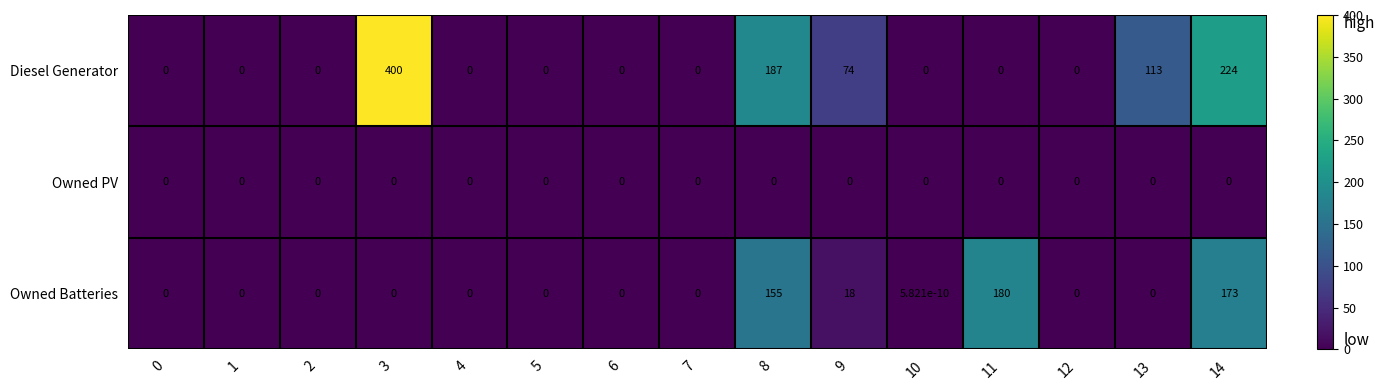

The value of Diesel Generator at 12 is -242.9. True or false?

False